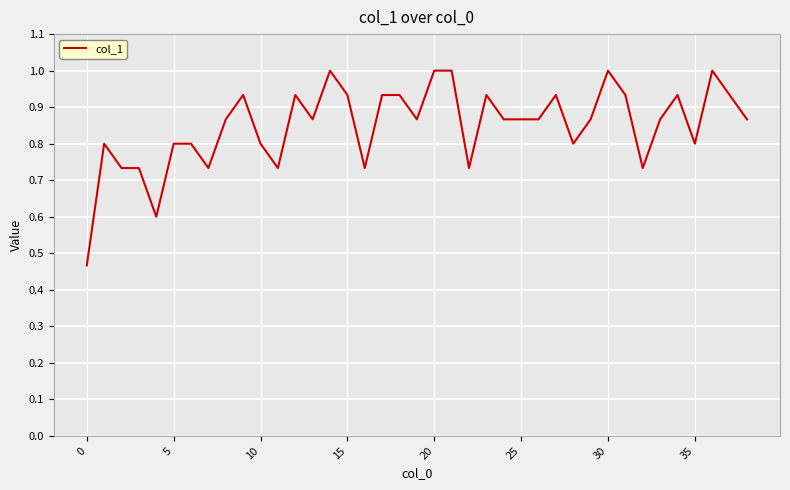

What is the greatest value displayed?

1.0